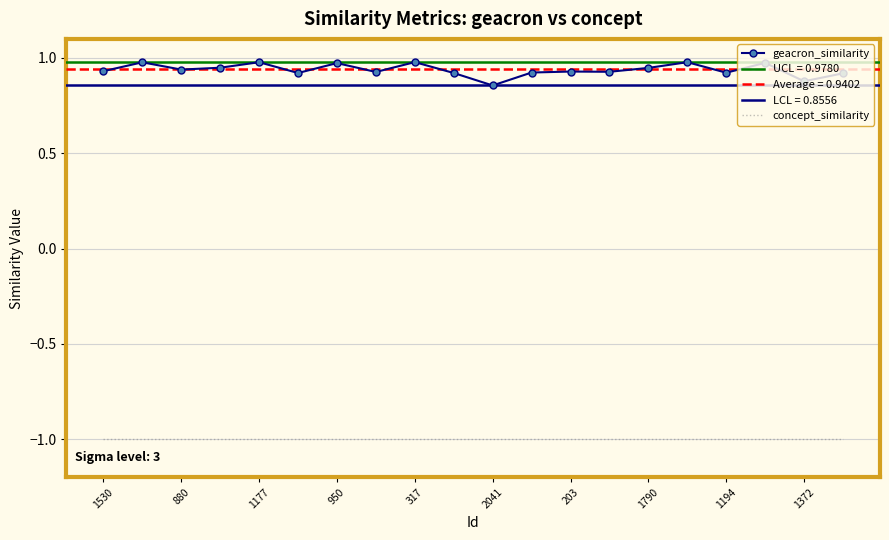

Reading left to right, extract all data points from this chart.

geacron_similarity: 0.9	1.0	0.9	0.9	1.0	0.9	1.0	0.9	1.0	0.9	0.9	0.9	0.9	0.9	0.9	1.0	0.9	1.0	0.9	0.9
concept_similarity: -1.0	-1.0	-1.0	-1.0	-1.0	-1.0	-1.0	-1.0	-1.0	-1.0	-1.0	-1.0	-1.0	-1.0	-1.0	-1.0	-1.0	-1.0	-1.0	-1.0